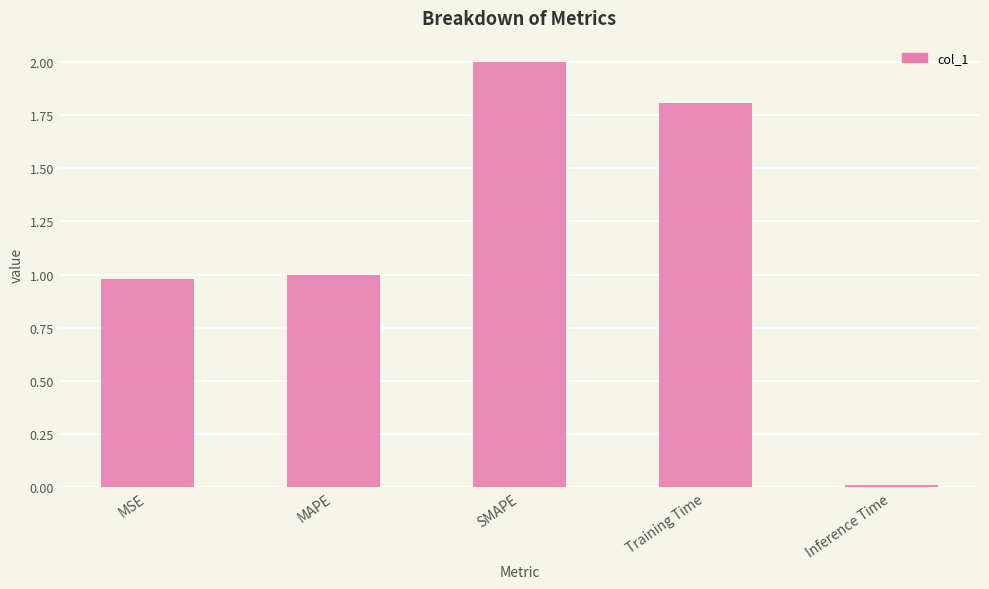

Which category has the highest value across all series?

SMAPE